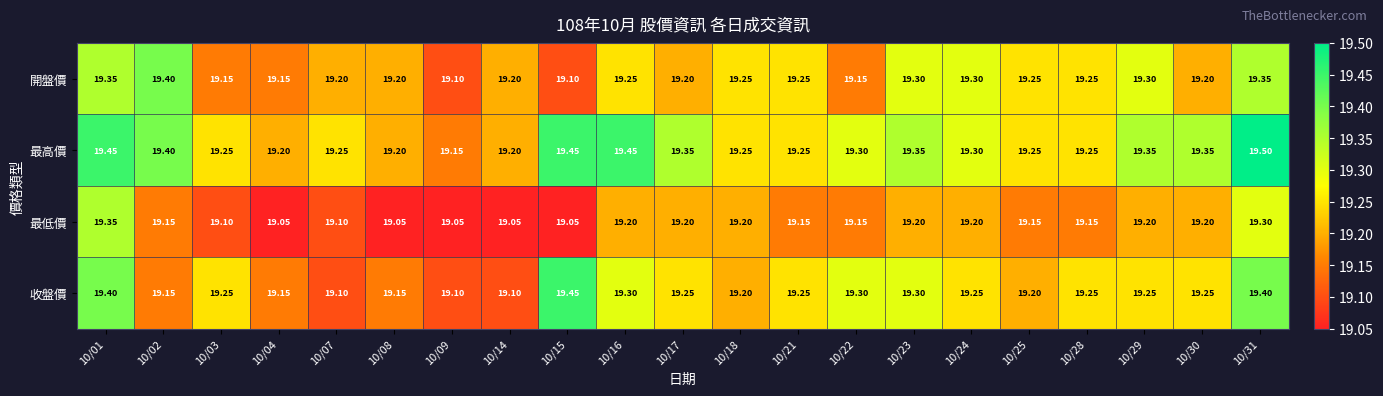

List the series in order of their peak value, lowest first.

最低價, 開盤價, 收盤價, 最高價